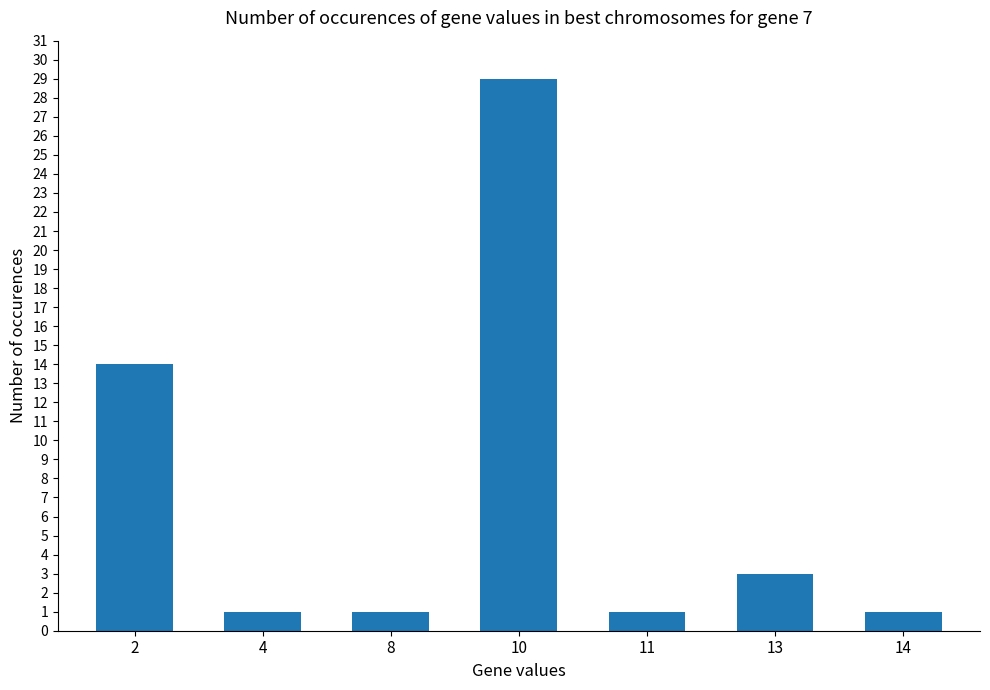

Where is the data nearest to the value 15?

2